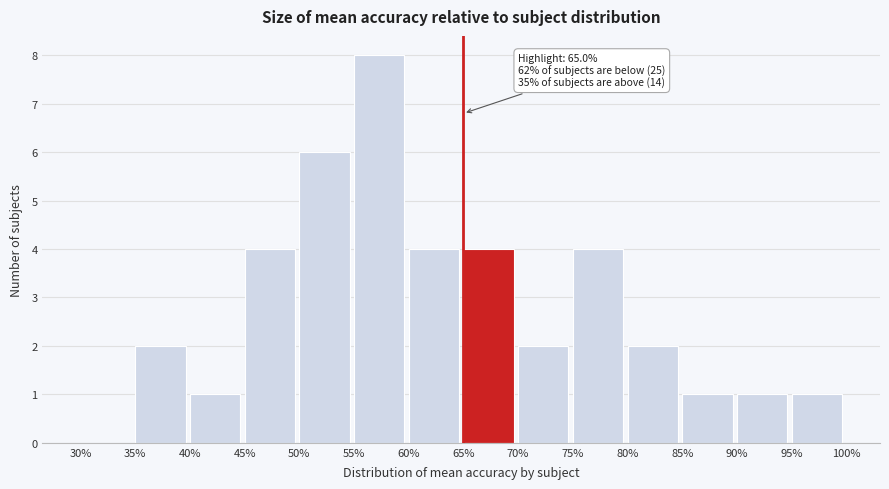

Which range on the x-axis has the tallest bar?

55% to 60%